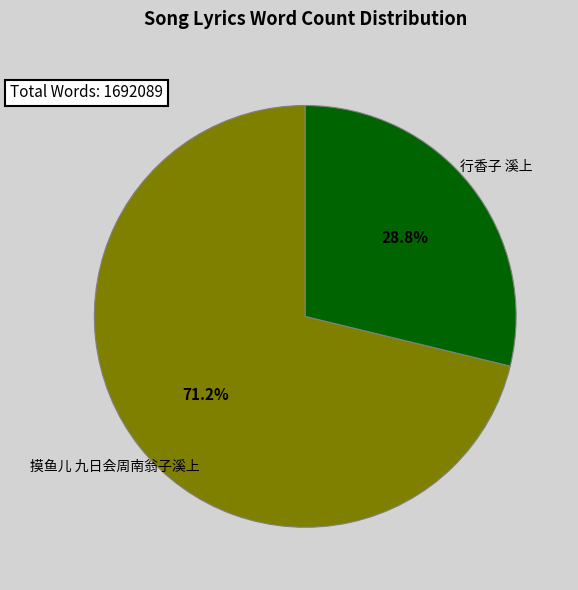

Does 摸鱼儿 九日会周南翁子溪上 account for over 50% of the chart?

Yes